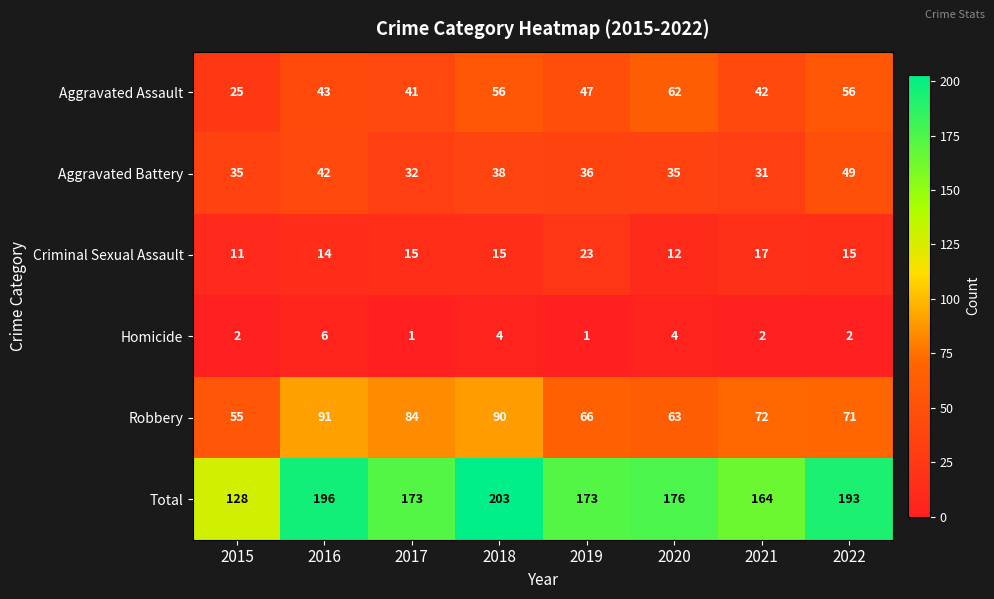

At which label does Aggravated Assault first exceed 47?

2018